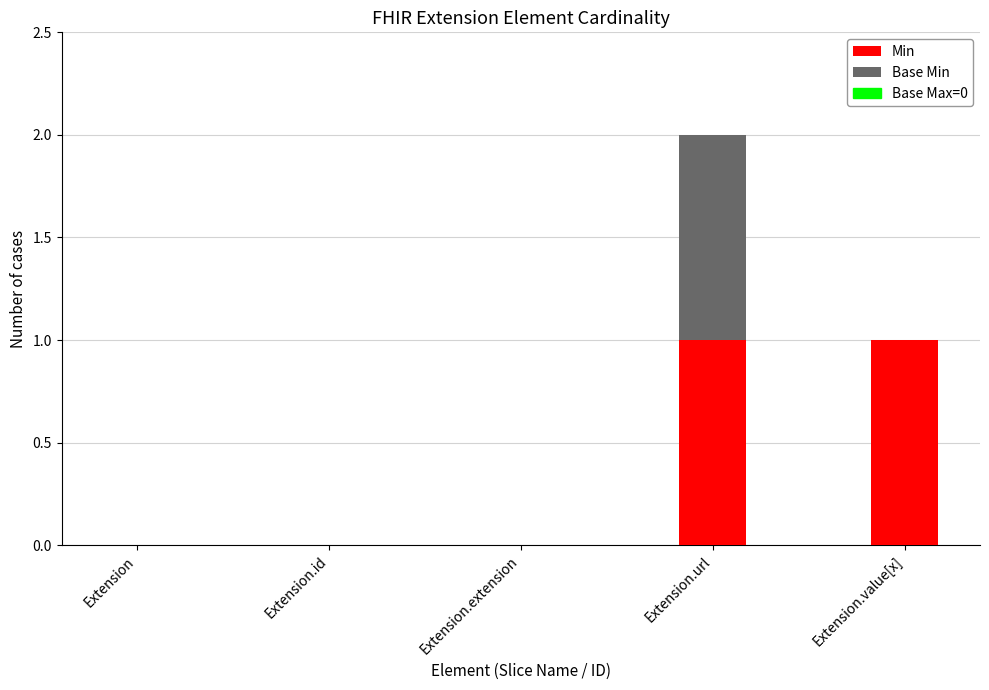

At which category is the sum across all series the highest?

Extension.url